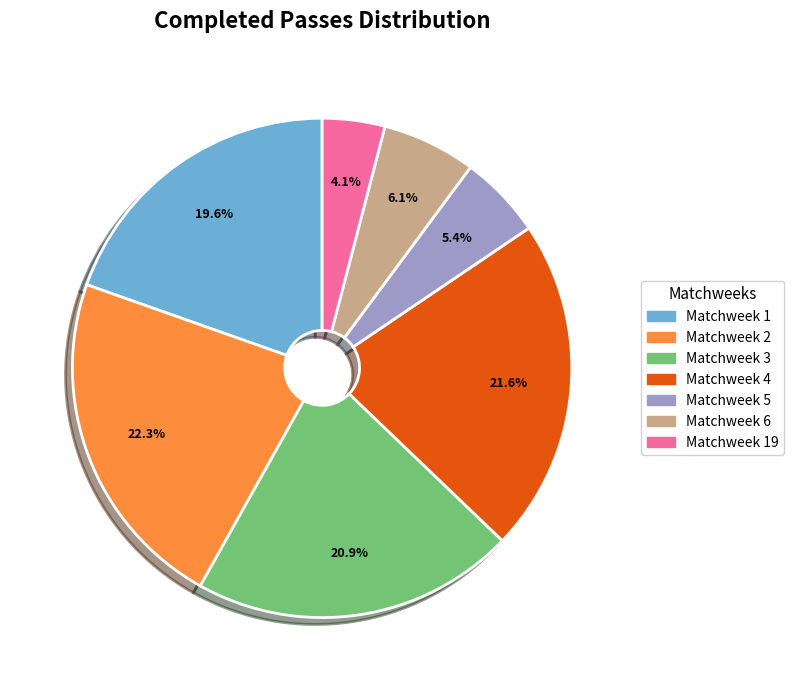

How many segments does this pie chart have?

7